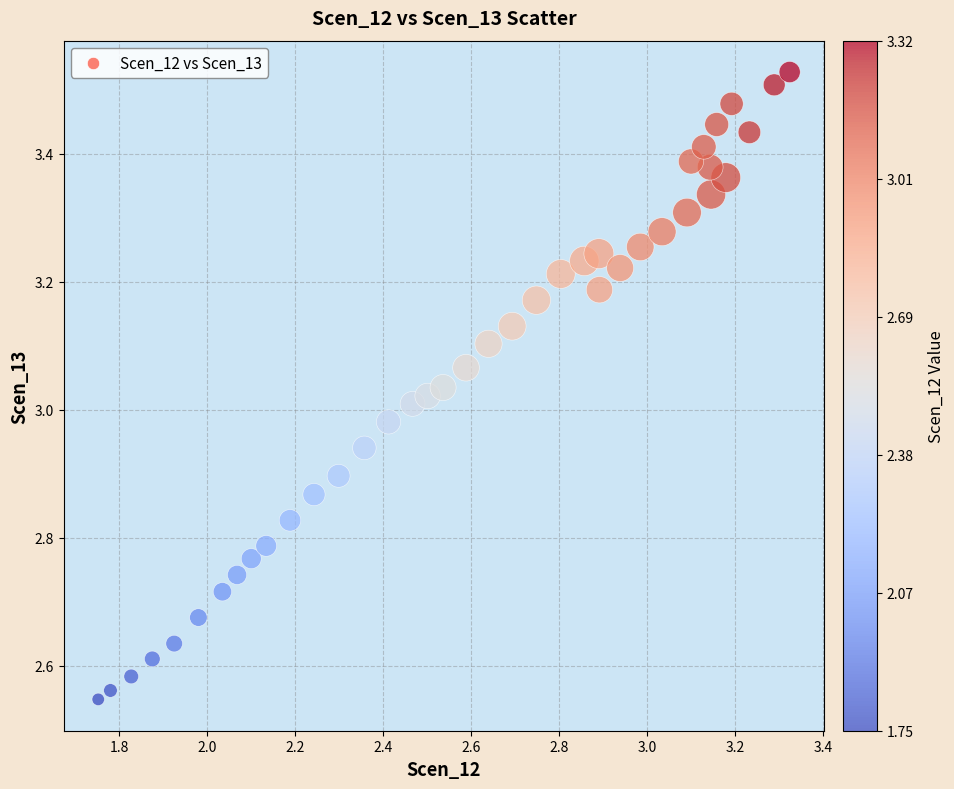

What is the range of X values (max minus min)?

1.6